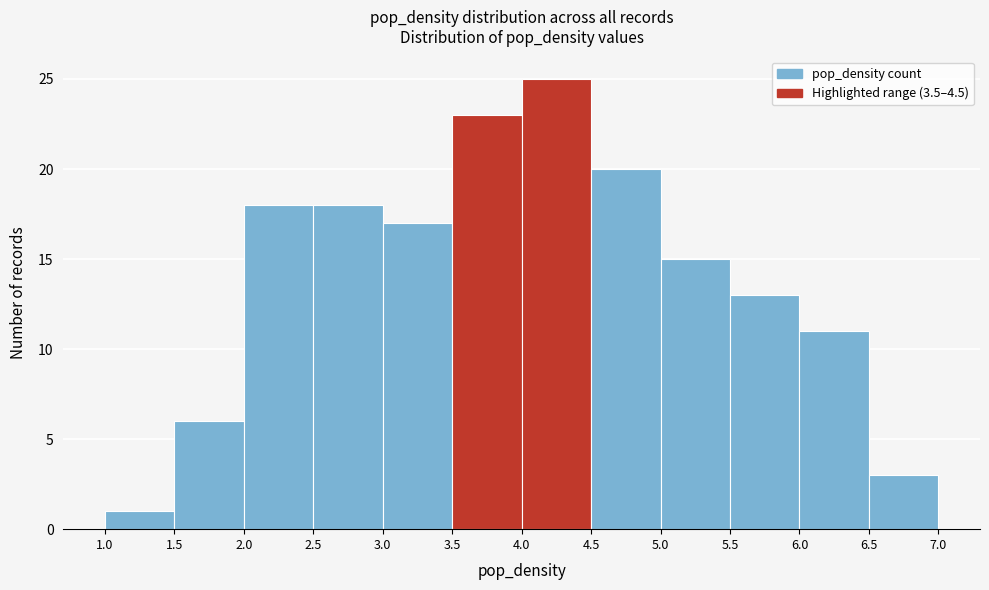

What is the height of the bar covering 6.5 to 7.0 on the x-axis? The values are not printed on the chart, so give them approximately, as read against the axis.

3